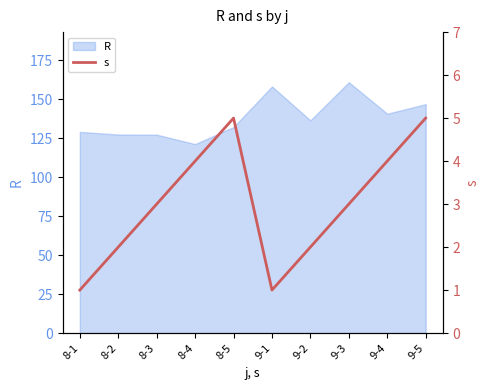

At which category does the chart reach its minimum across all series?

8-1